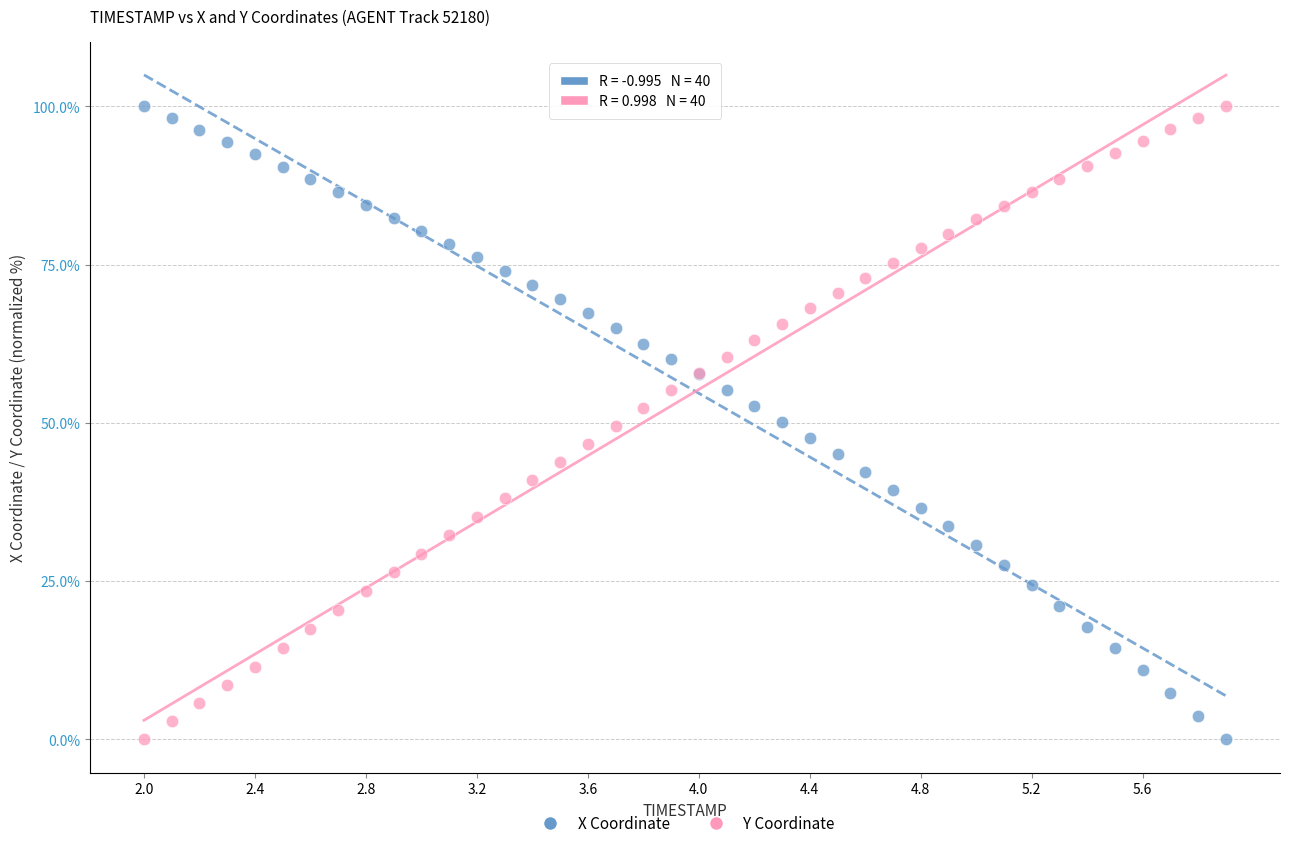

What is the X range (max minus min) for the scatter plot?

3.9